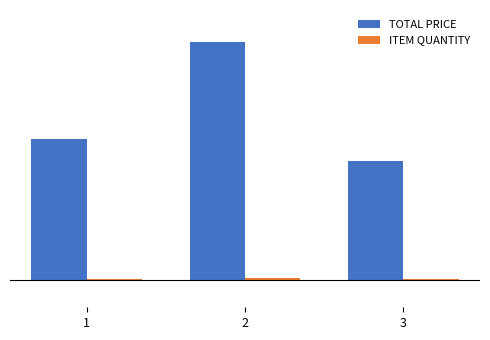

Which series changed the most between 1 and 3?

TOTAL PRICE